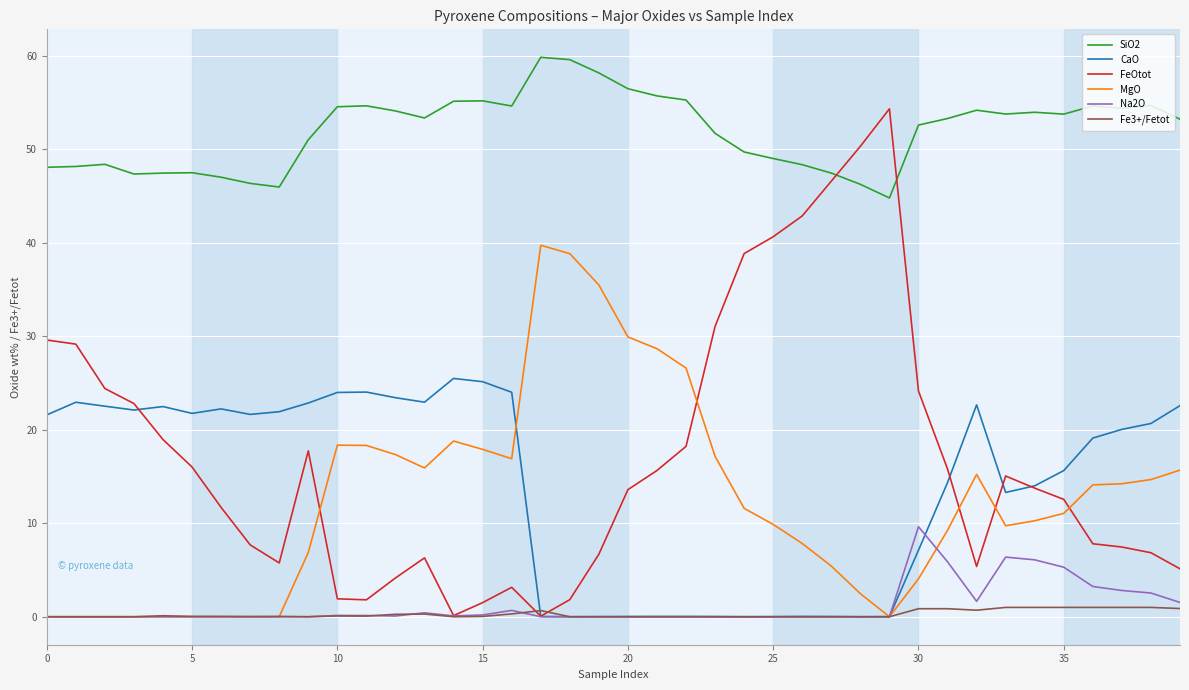

List the series in order of their peak value, highest first.

SiO2, FeOtot, MgO, CaO, Na2O, Fe3+/Fetot